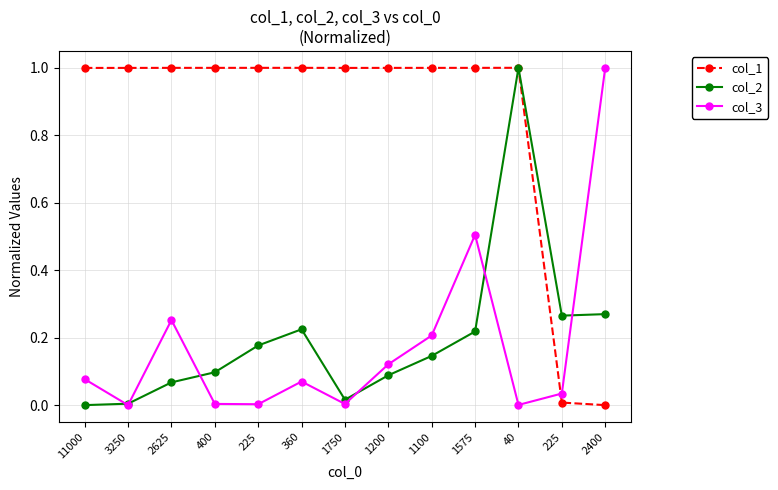

Which has a higher value, 225 or 1100?

225